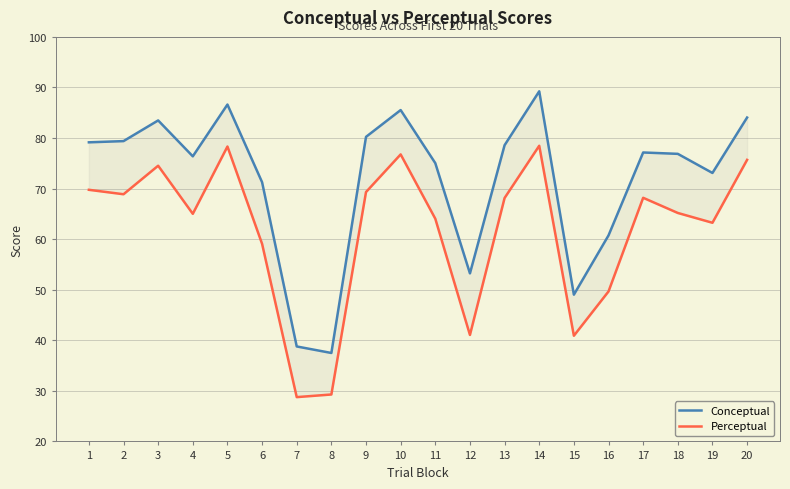

Which category has the highest value across all series?

14